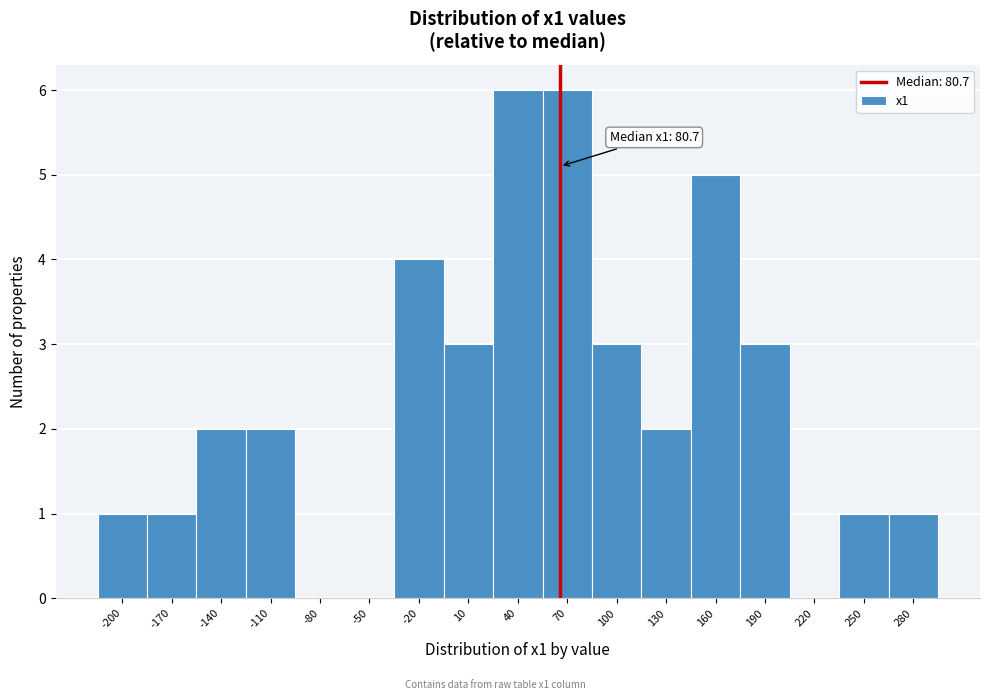

Reading left to right, extract all data points from this chart.

-200=1	-170=1	-140=2	-110=2	-80=0	-50=0	-20=4	10=3	40=6	70=6	100=3	130=2	160=5	190=3	220=0	250=1	280=1